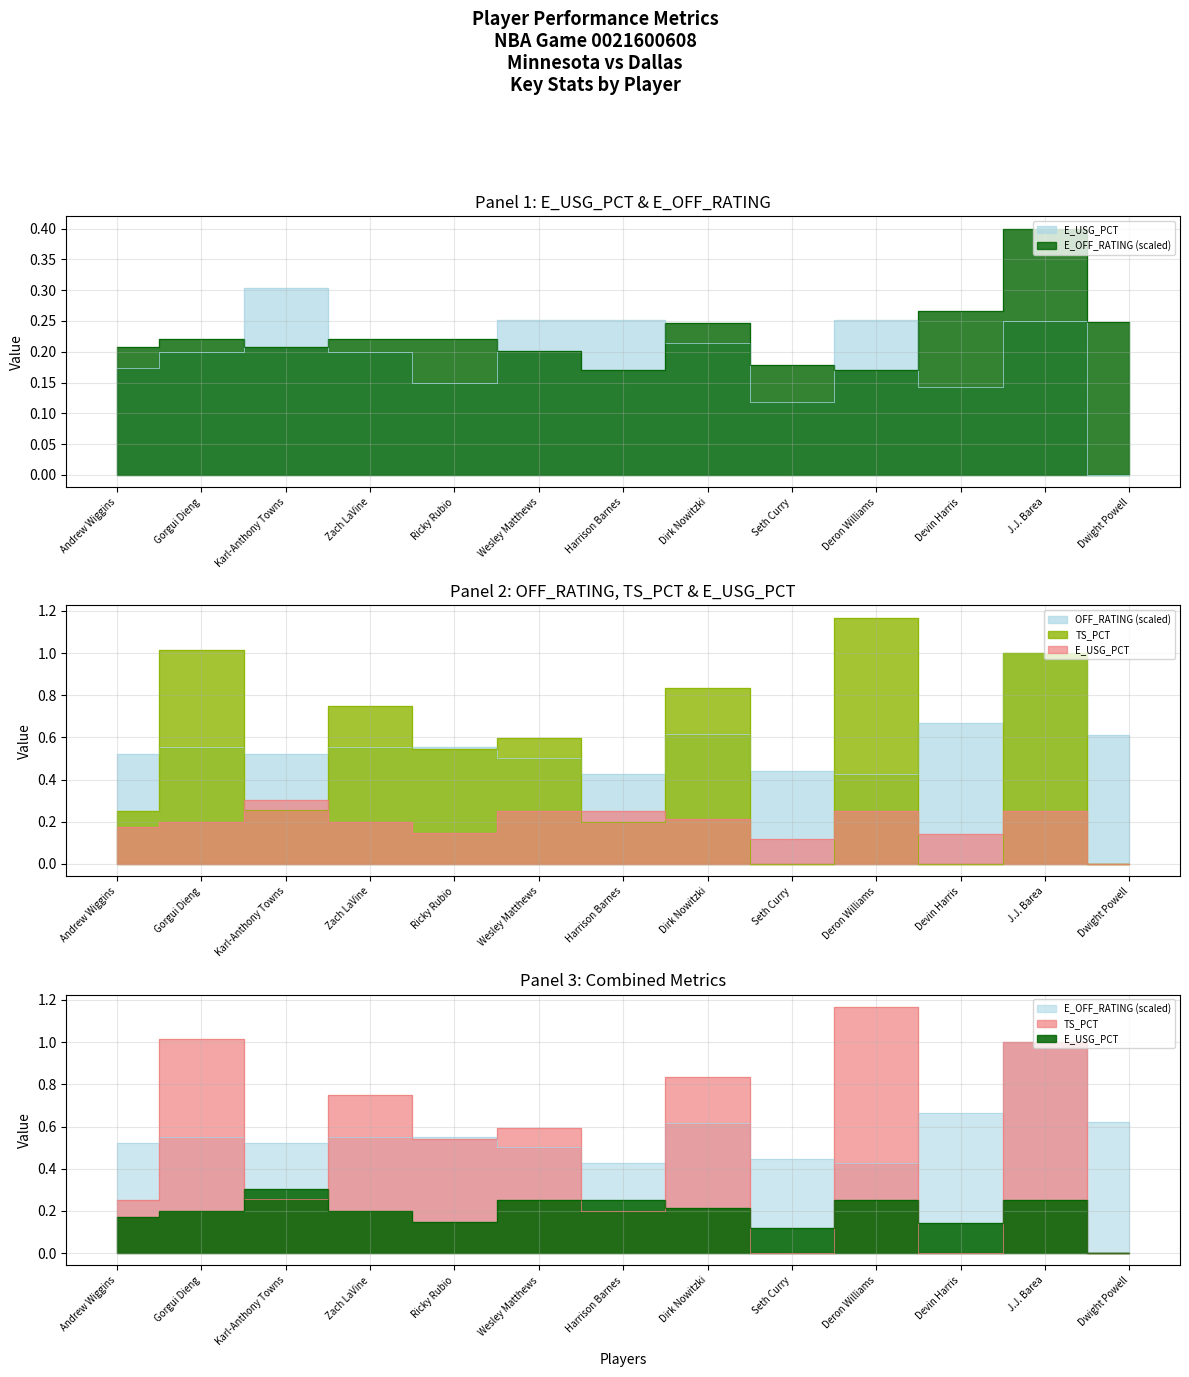

How many categories are shown in the chart?

13